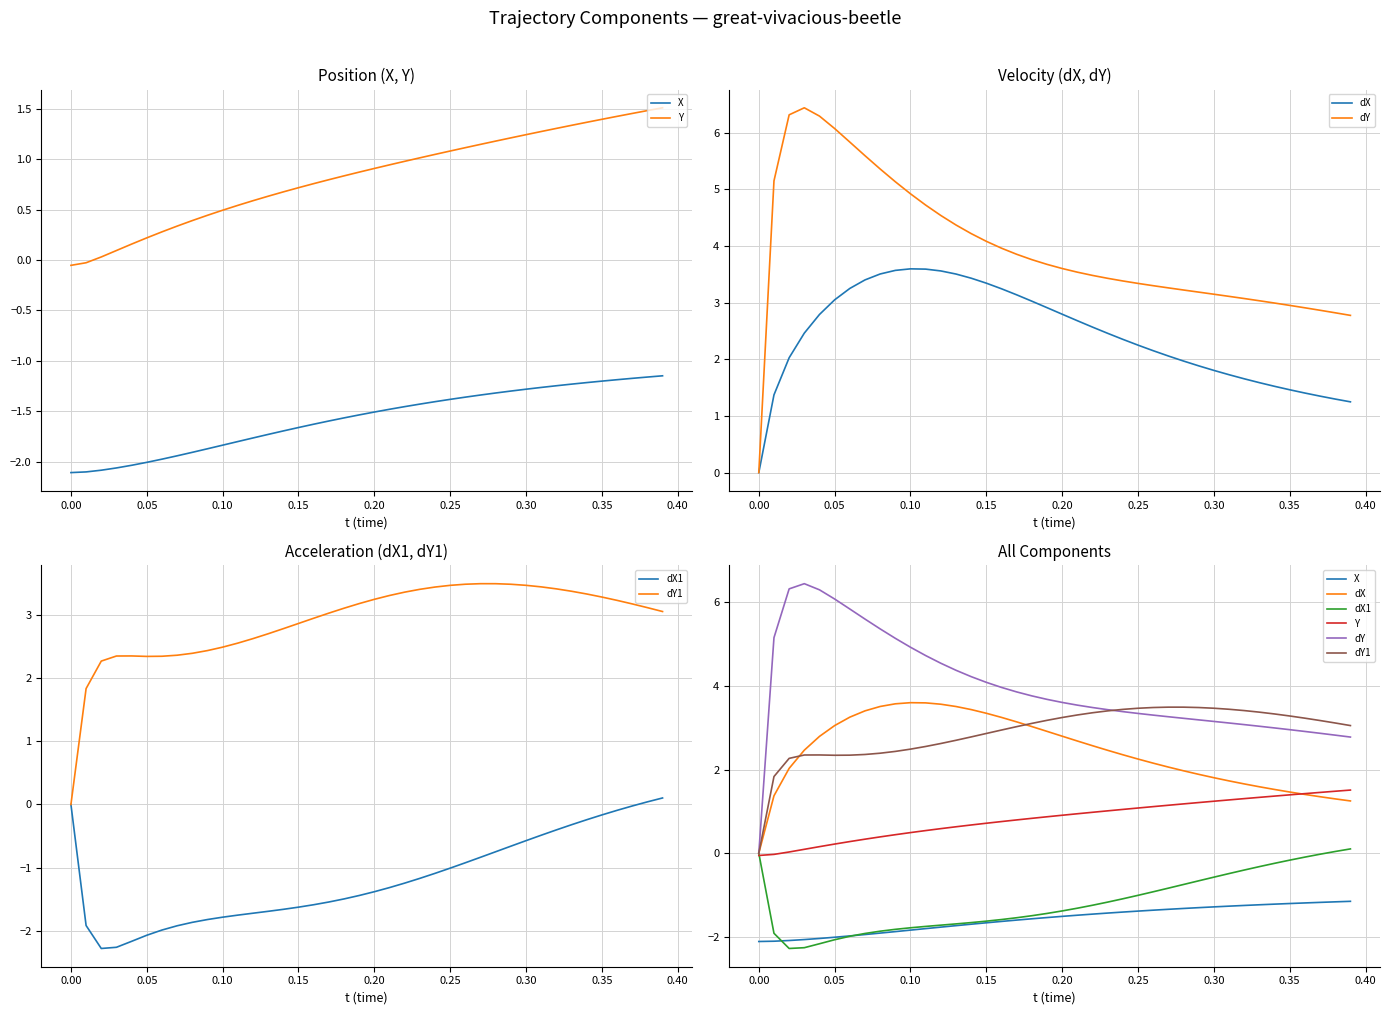

What is the average value of the dY1 series?

2.9